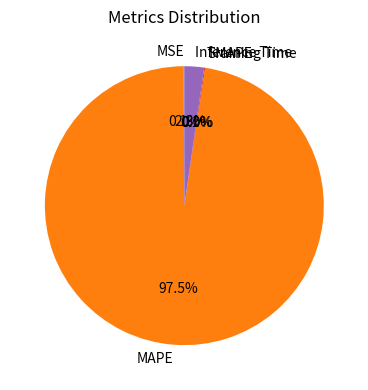

Which category has the biggest portion of the pie?

MAPE